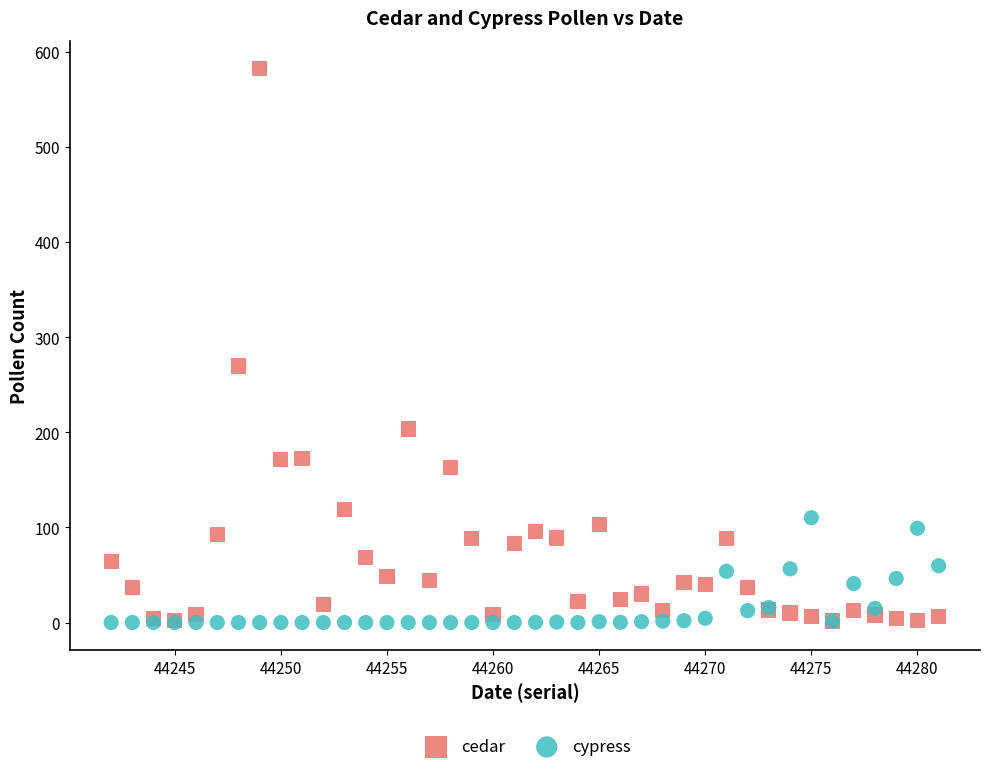

In the cedar series, what Y value is closest to 292?

269.9